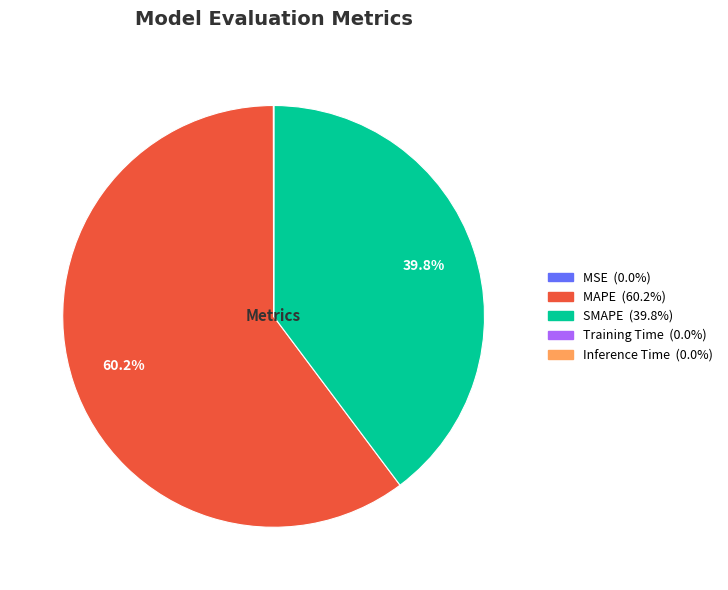

Which category has the biggest portion of the pie?

MAPE